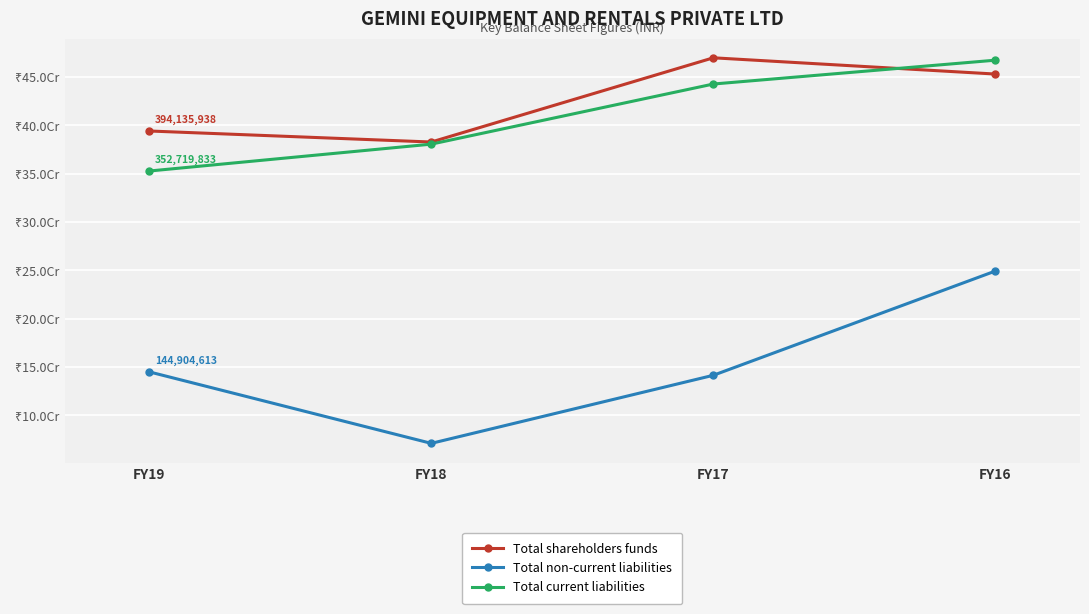

What are all the series names shown in the legend?

Total shareholders funds, Total non-current liabilities, Total current liabilities